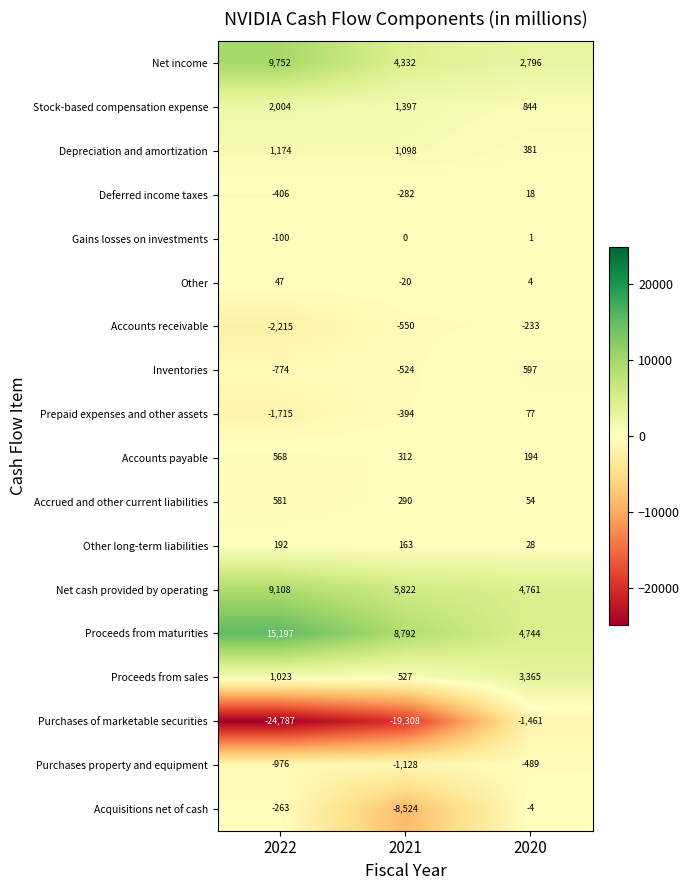

What is the difference between the maximum and minimum values in the Purchases of marketable securities series?

23326